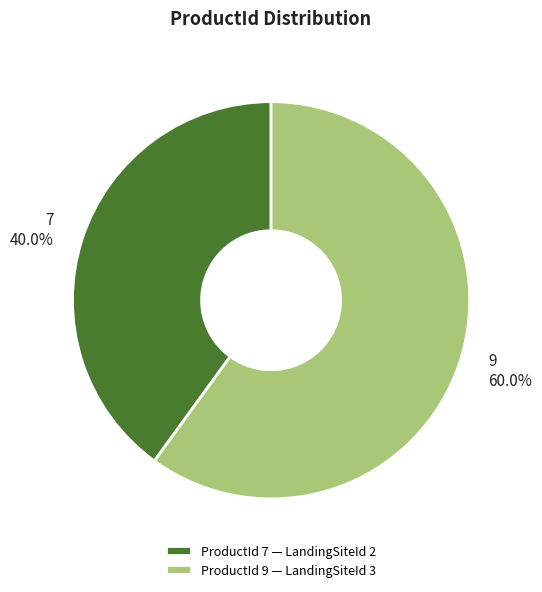

To the nearest percent, what percentage of the pie is 9?

60%